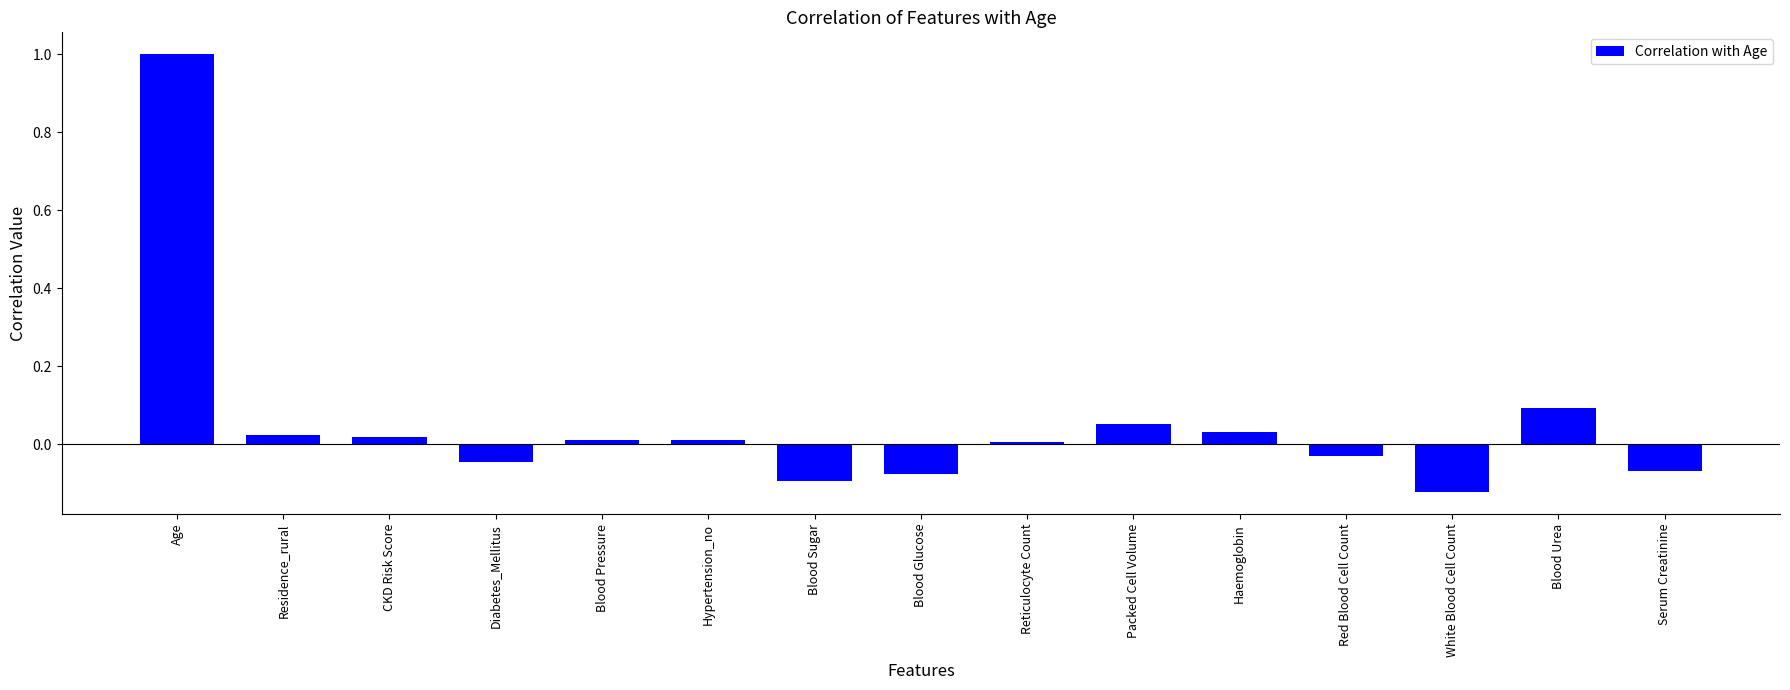

What is the sum of all values?

0.8